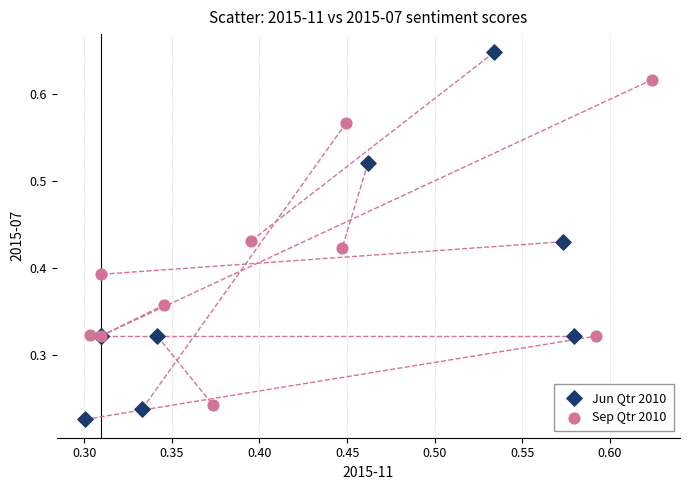

Which series reaches the maximum Y coordinate?

Jun Qtr 2010